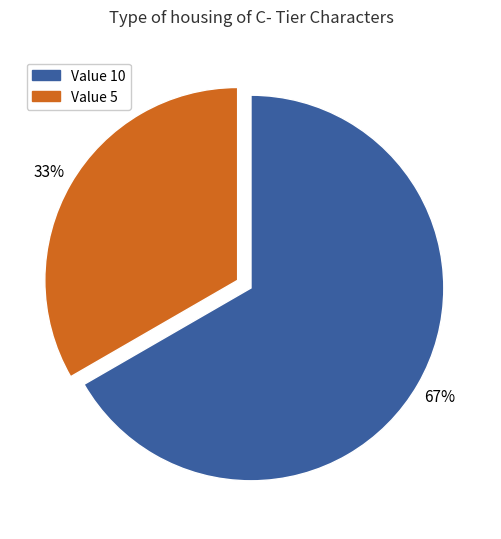

To the nearest percent, what is the average slice percentage?

50%